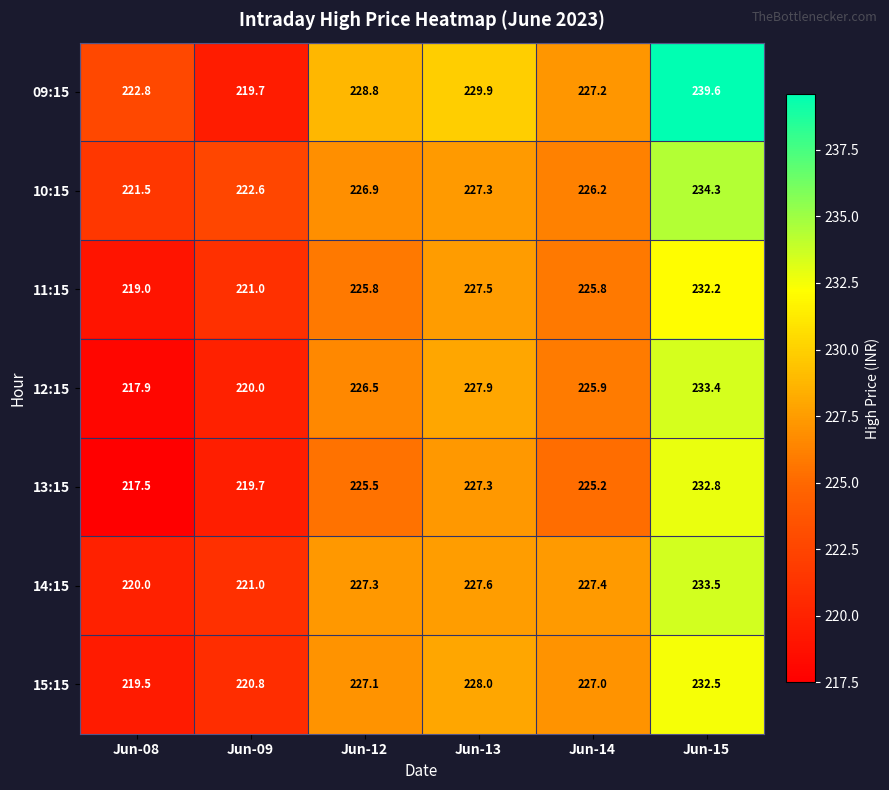

Read the 10:15 value at Jun-14.

226.2